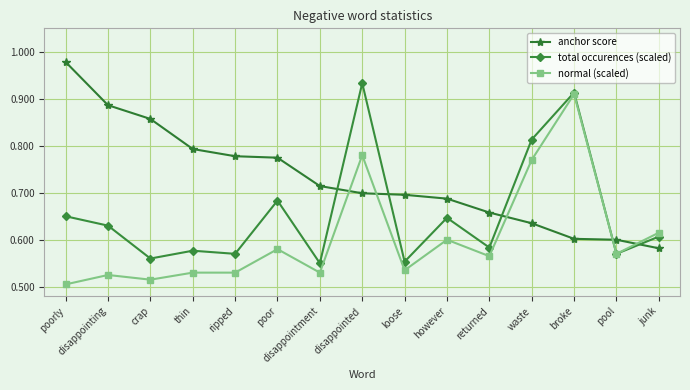

What is the difference between the normal (scaled) values at returned and poorly?

0.1